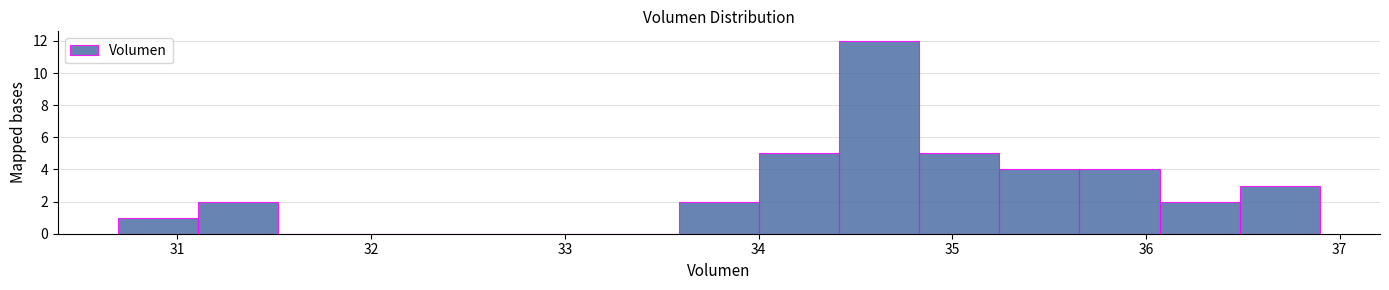

Which range on the x-axis has the tallest bar?

34.4 to 34.8